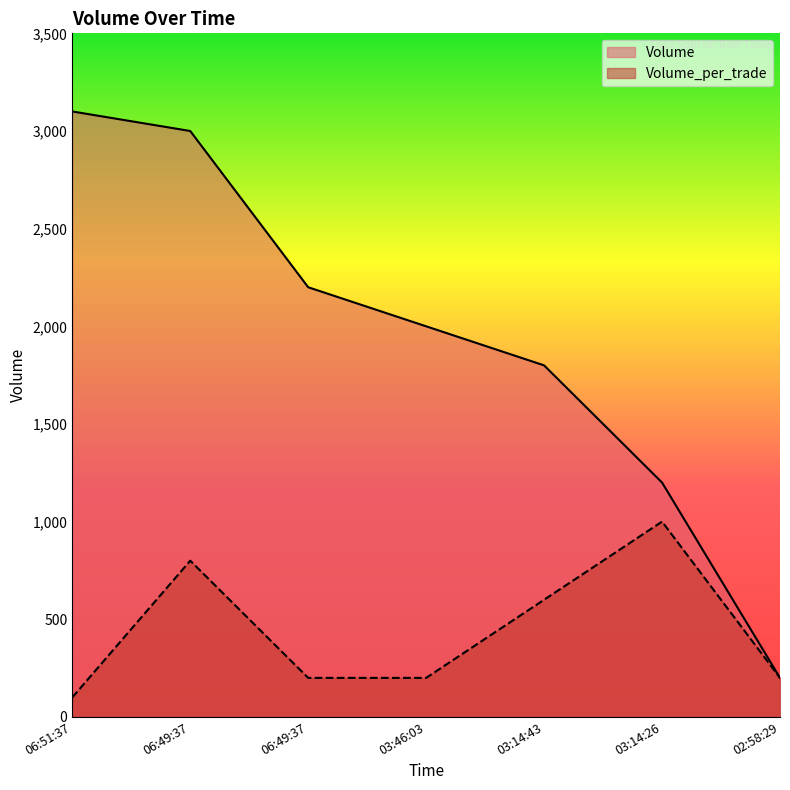

What is the highest value of the Volume_per_trade series?

1000